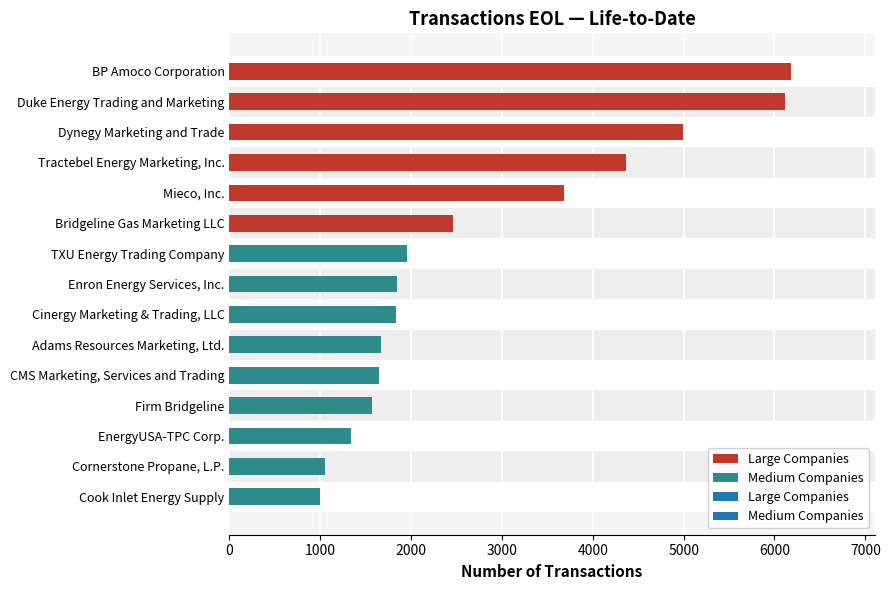

Rank the categories by value from highest to lowest.

BP Amoco Corporation, Duke Energy Trading and Marketing, Dynegy Marketing and Trade, Tractebel Energy Marketing, Inc., Mieco, Inc., Bridgeline Gas Marketing LLC, TXU Energy Trading Company, Enron Energy Services, Inc., Cinergy Marketing & Trading, LLC, Adams Resources Marketing, Ltd., CMS Marketing, Services and Trading, Firm Bridgeline, EnergyUSA-TPC Corp., Cornerstone Propane, L.P., Cook Inlet Energy Supply